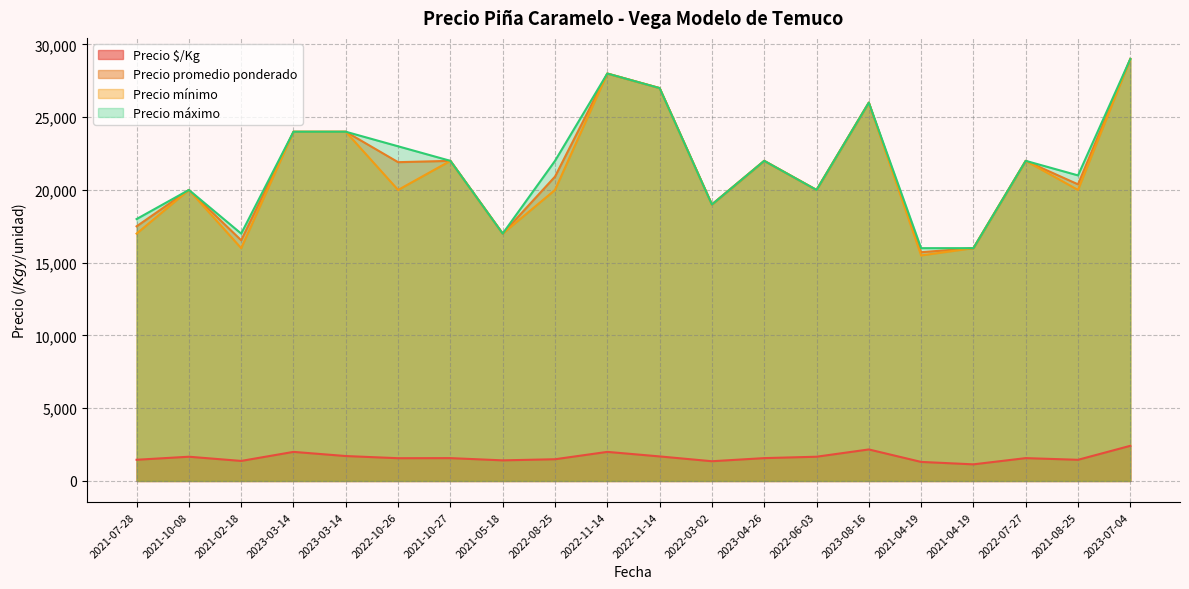

At which label does Precio máximo first exceed 22000?

2023-03-14